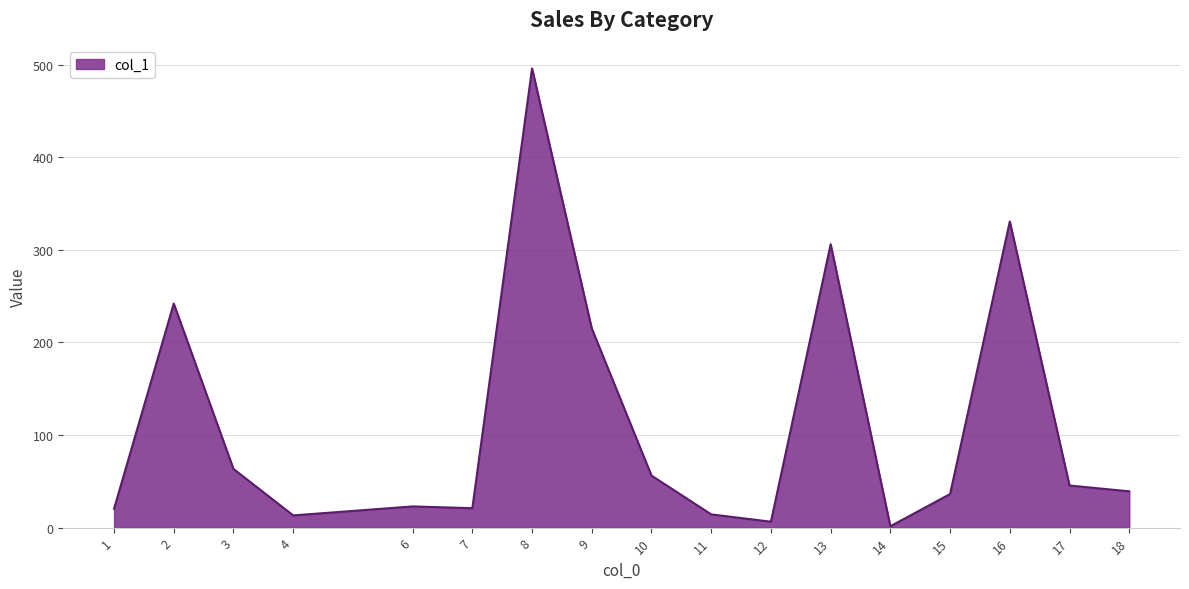

How many values are below 39?

8